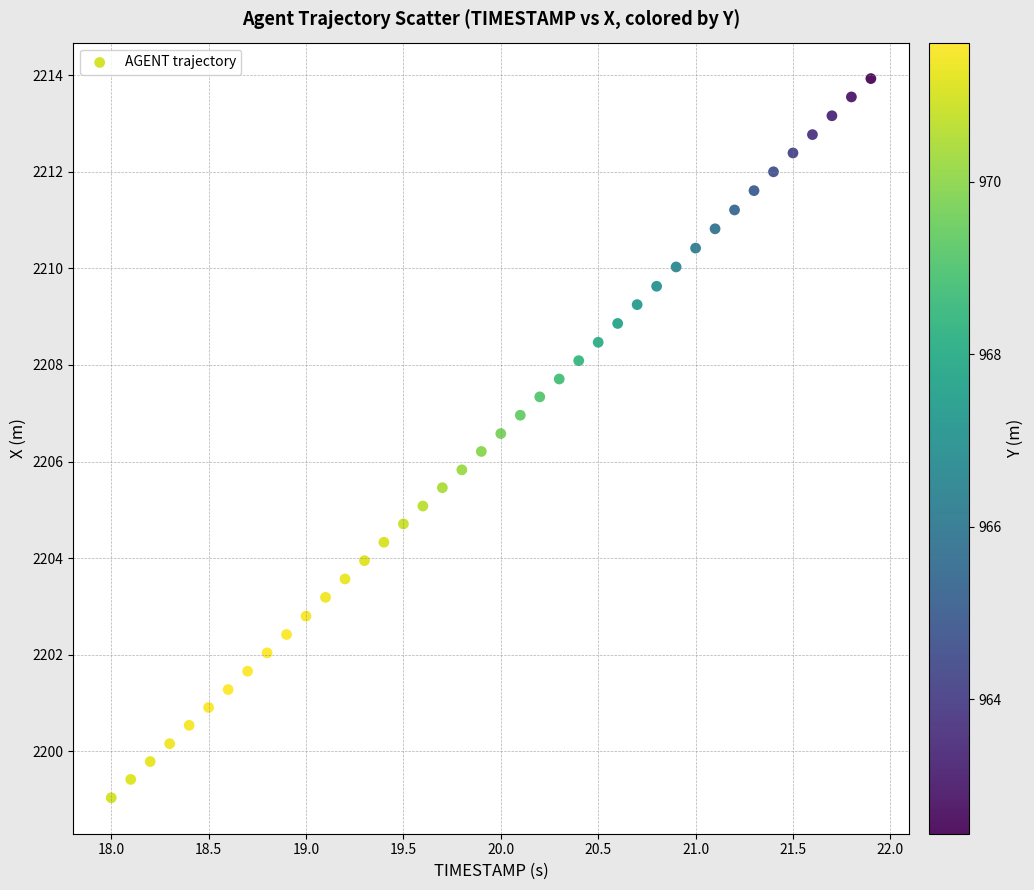

What is the range of X values (max minus min)?

3.9